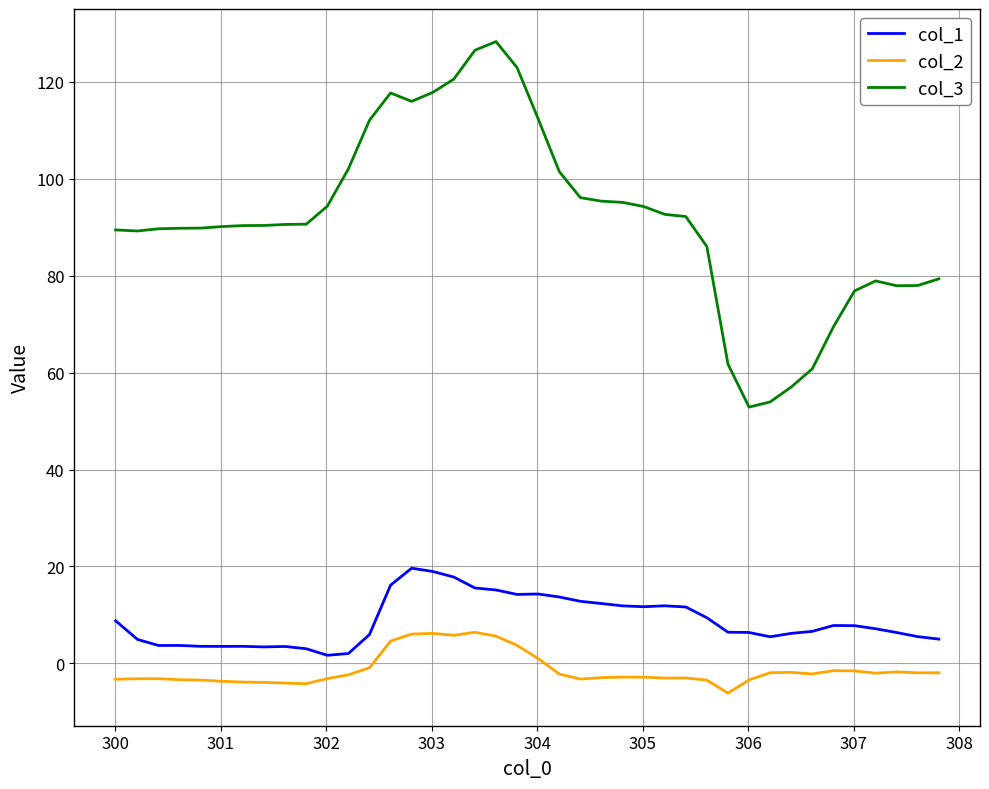

Which series has the largest total across all categories?

col_3